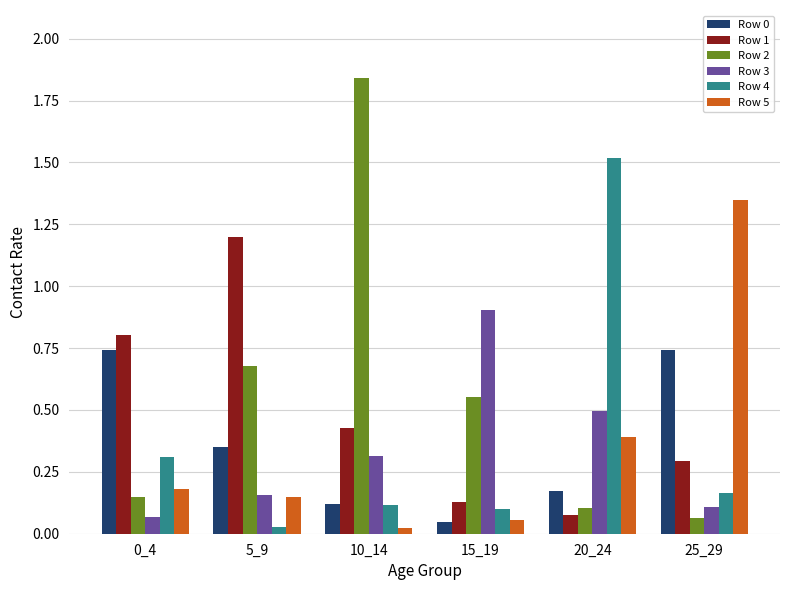

Where is Row 4 nearest to the value 0?

5_9